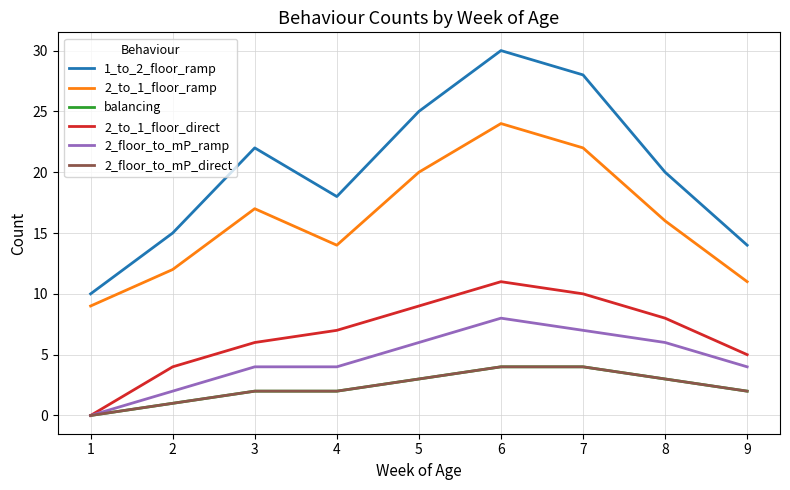

True or false: 2_to_1_floor_direct and 2_floor_to_mP_ramp intersect in this chart.

False